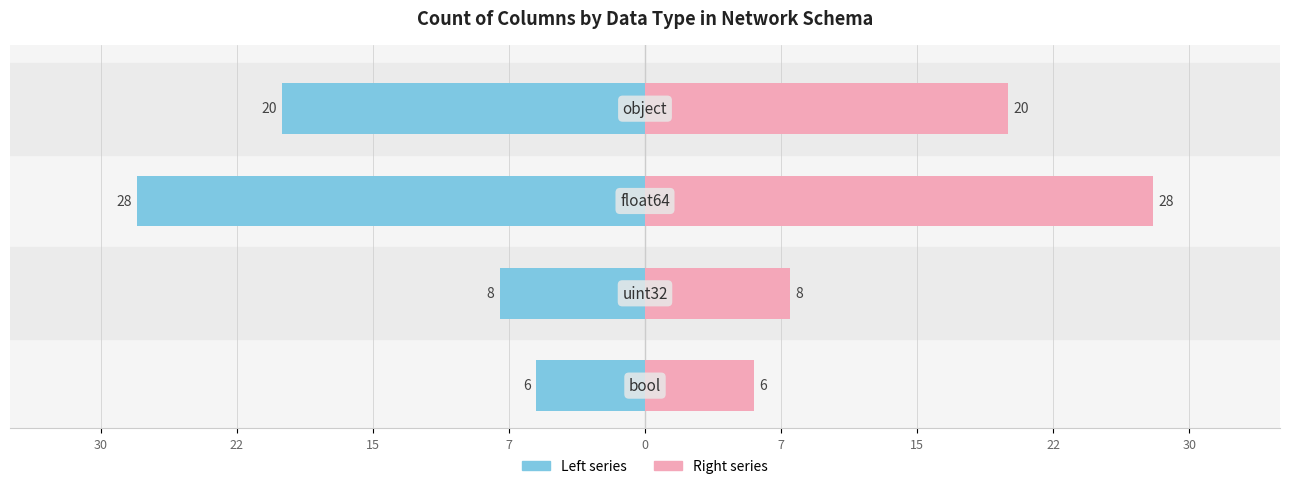

Reading left to right, extract all data points from this chart.

Count (left): -20	-28	-8	-6
Count (right): 20	28	8	6